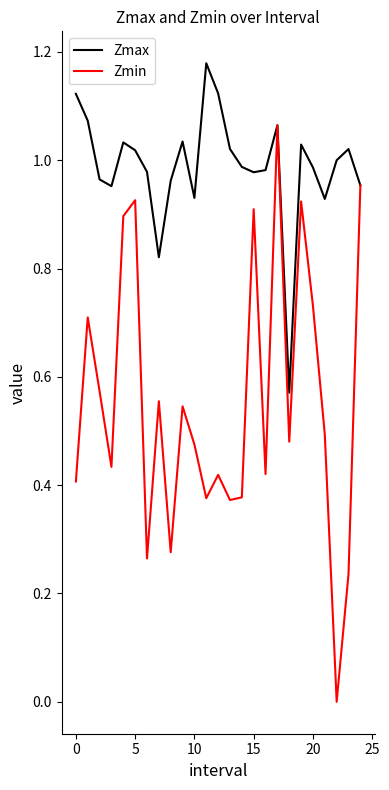

How many positive values does the Zmin series have?

24